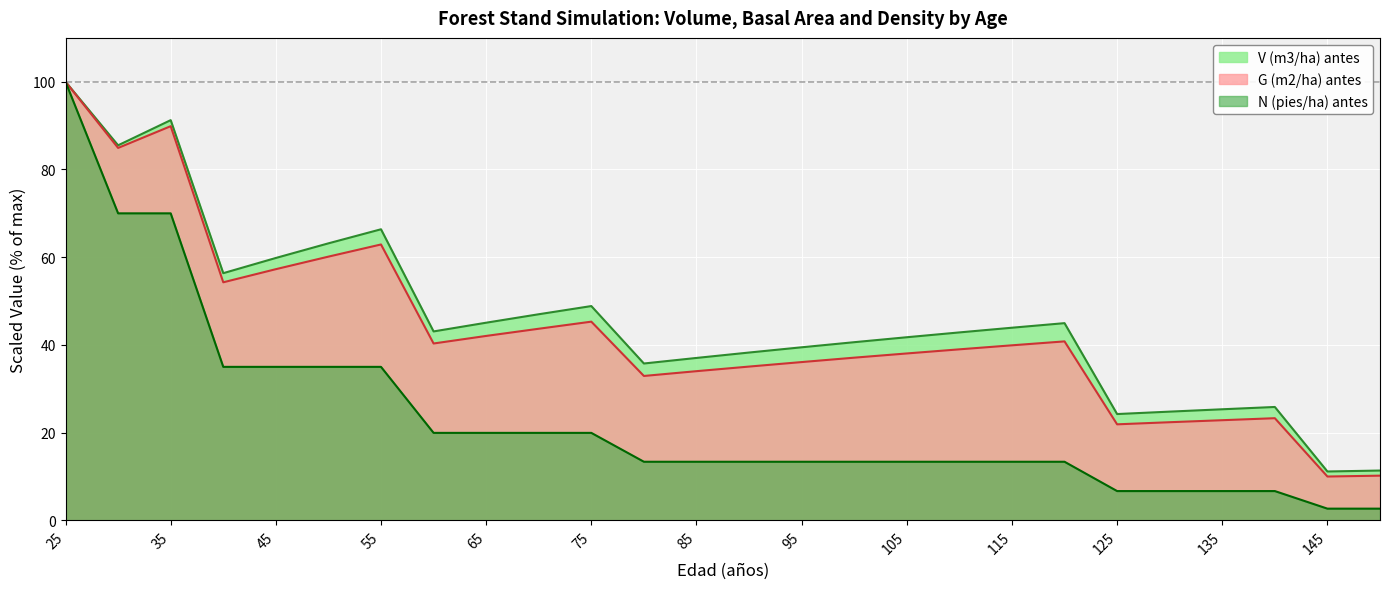

True or false: G (m2/ha) antes has more than 2 interior local peaks.

True